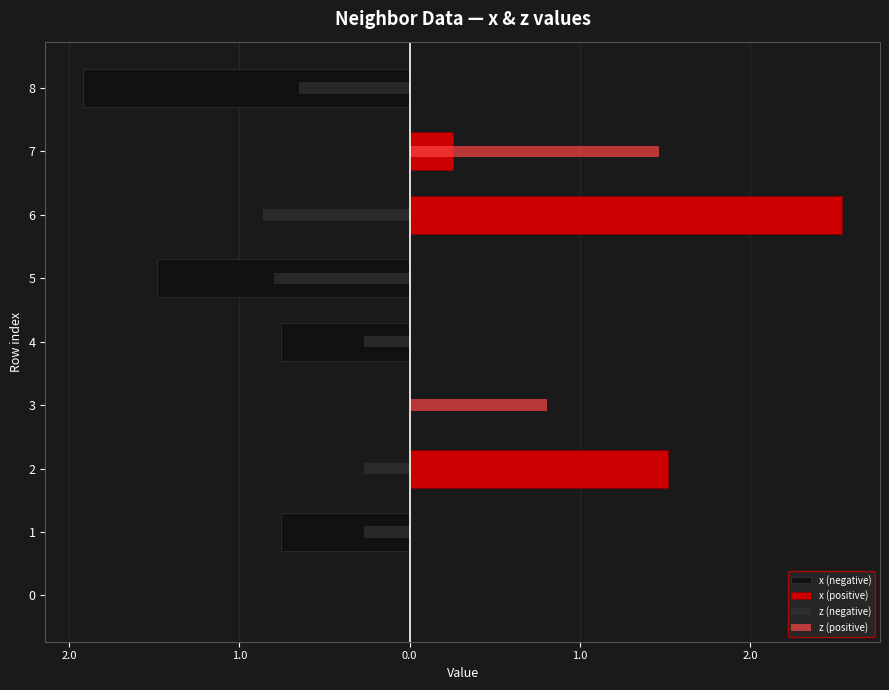

How many negative values does the x (negative) series have?

4